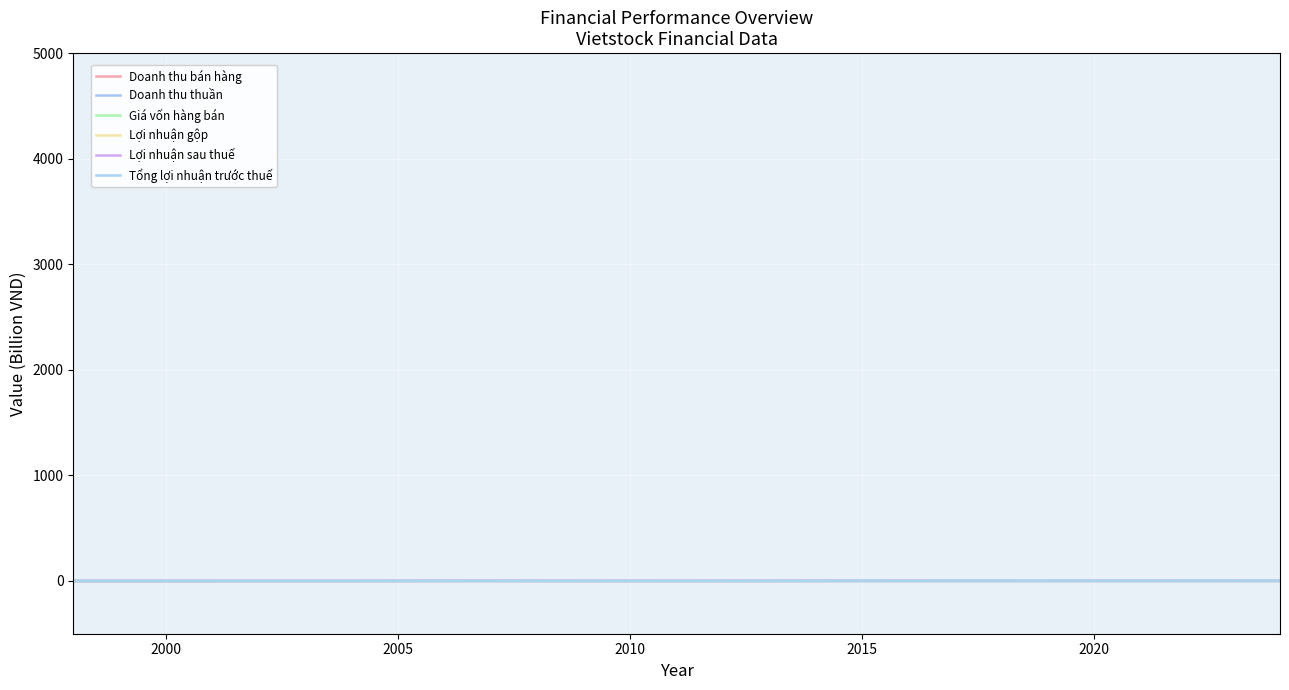

What are all the series names shown in the legend?

Doanh thu bán hàng, Doanh thu thuần, Giá vốn hàng bán, Lợi nhuận gộp, Lợi nhuận sau thuế, Tổng lợi nhuận trước thuế